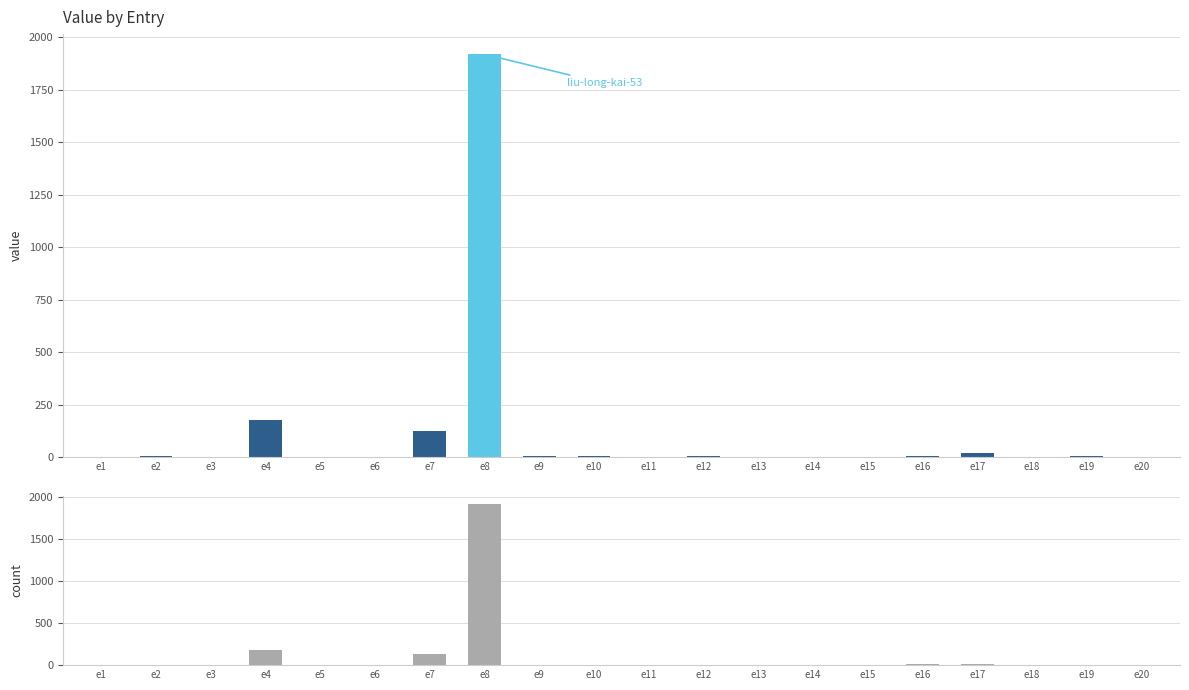

Approximately how many times larger is the value at e19 compared to e16?

0.6